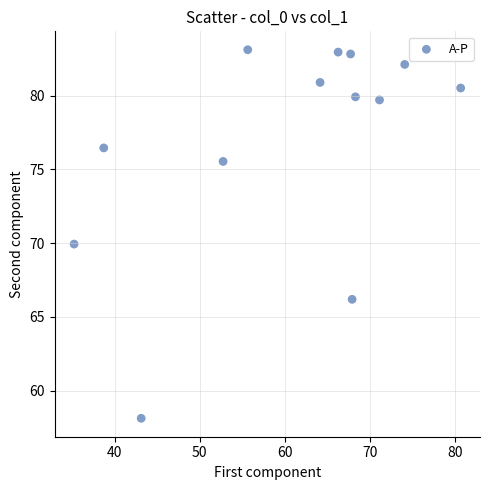

What is the range of Y values (max minus min)?

25.0